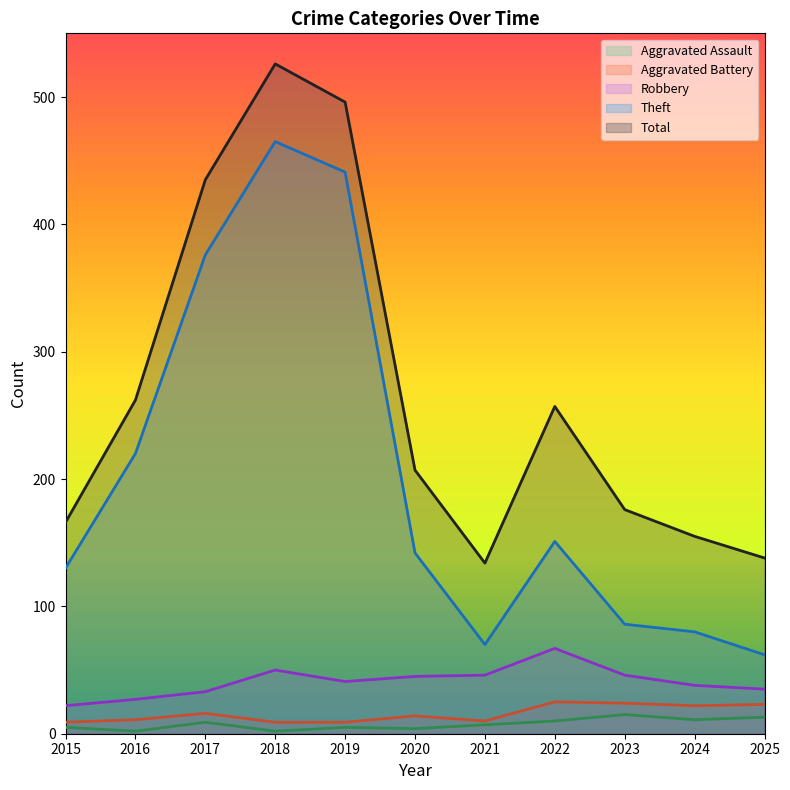

Rank the categories by Robbery value from lowest to highest.

2015, 2016, 2017, 2025, 2024, 2019, 2020, 2021, 2023, 2018, 2022